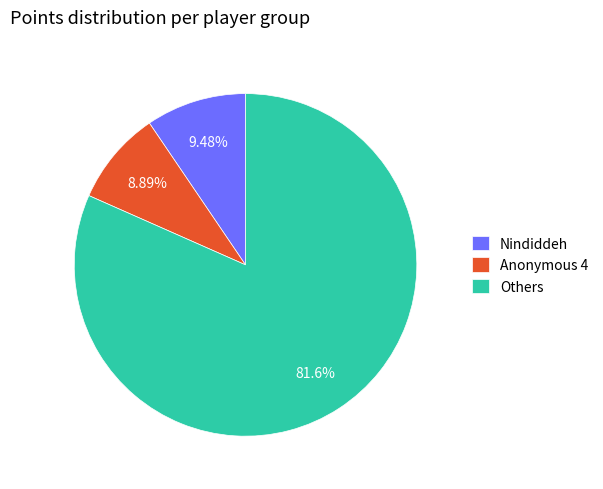

What is the smallest slice in the pie chart?

Anonymous 4